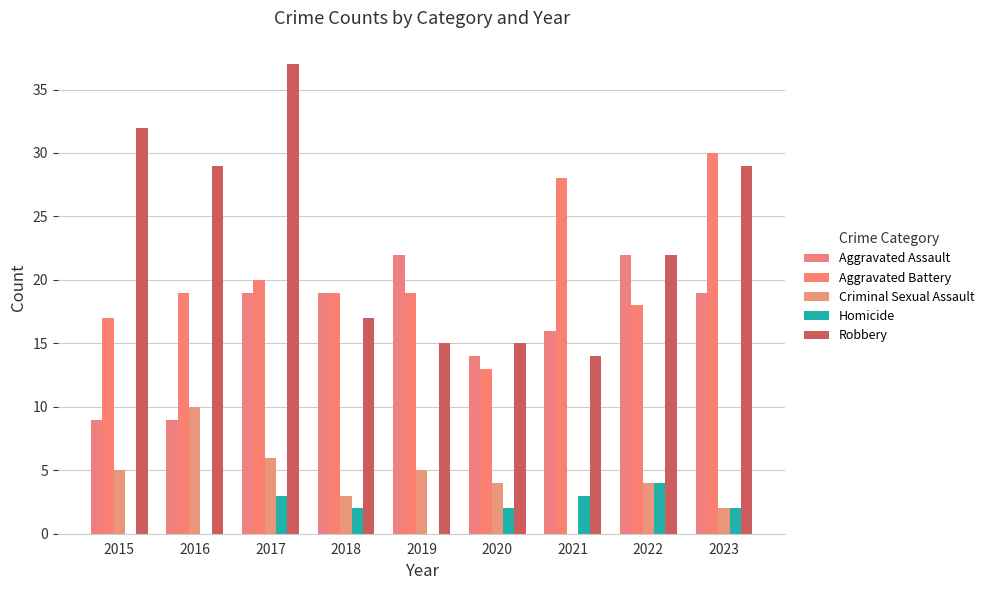

What is the maximum value shown in the chart?

37